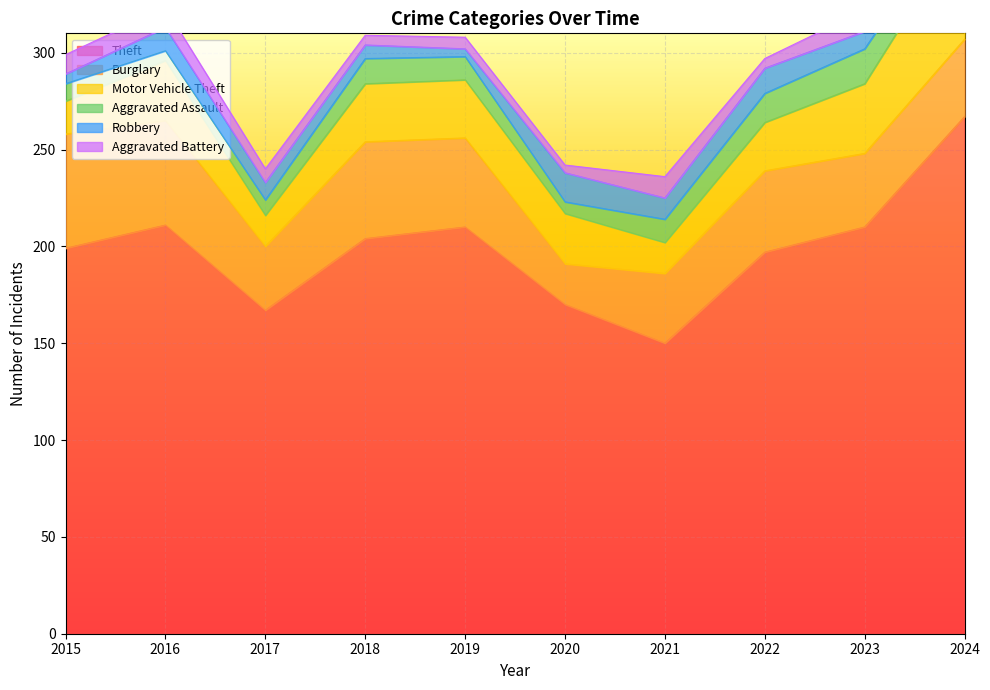

How many lines are shown in the chart?

6